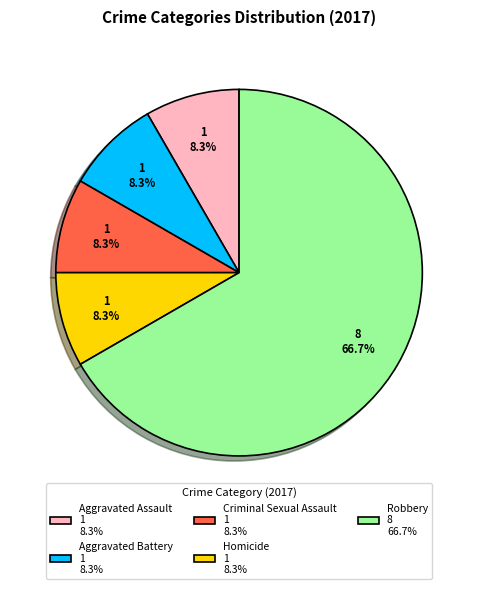

Is there any slice that represents more than half of the pie?

Yes